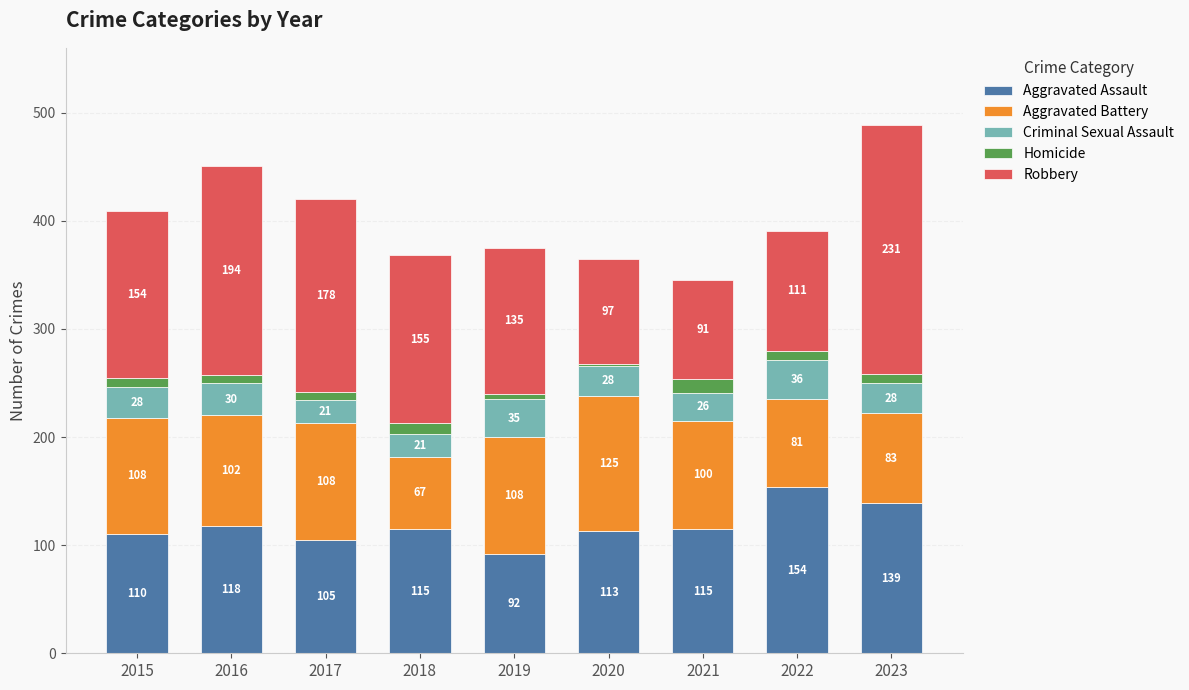

At which category is the sum across all series the highest?

2023